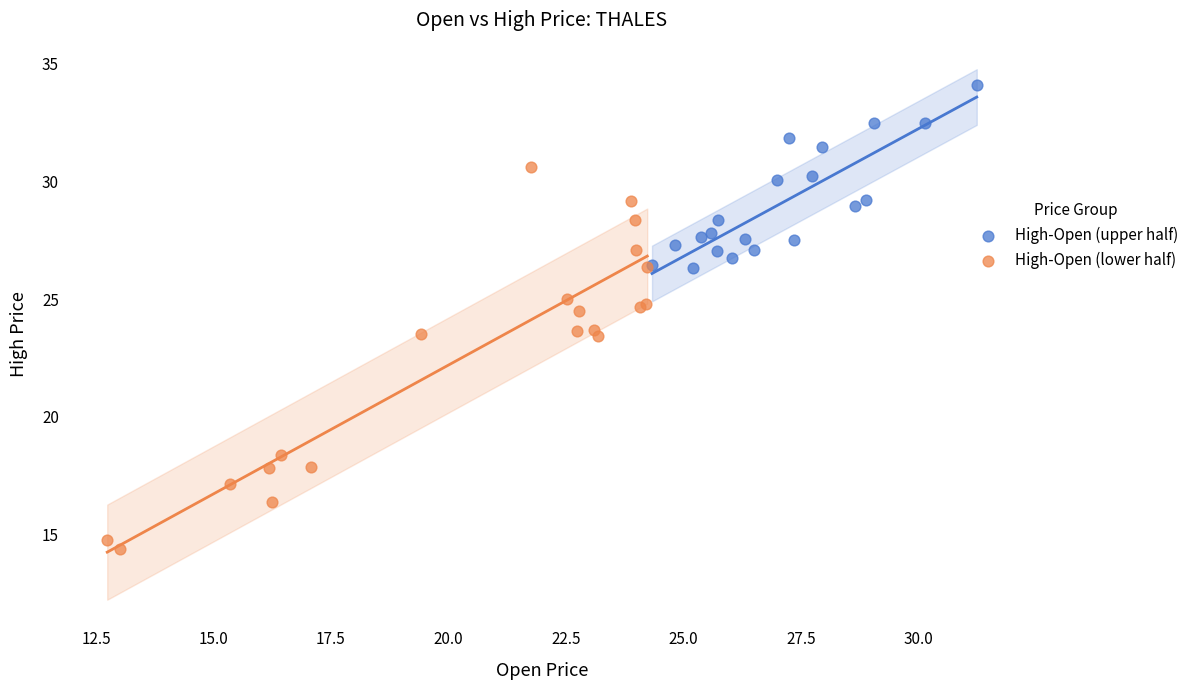

Which series has the widest spread of Y values?

High-Open (lower half)